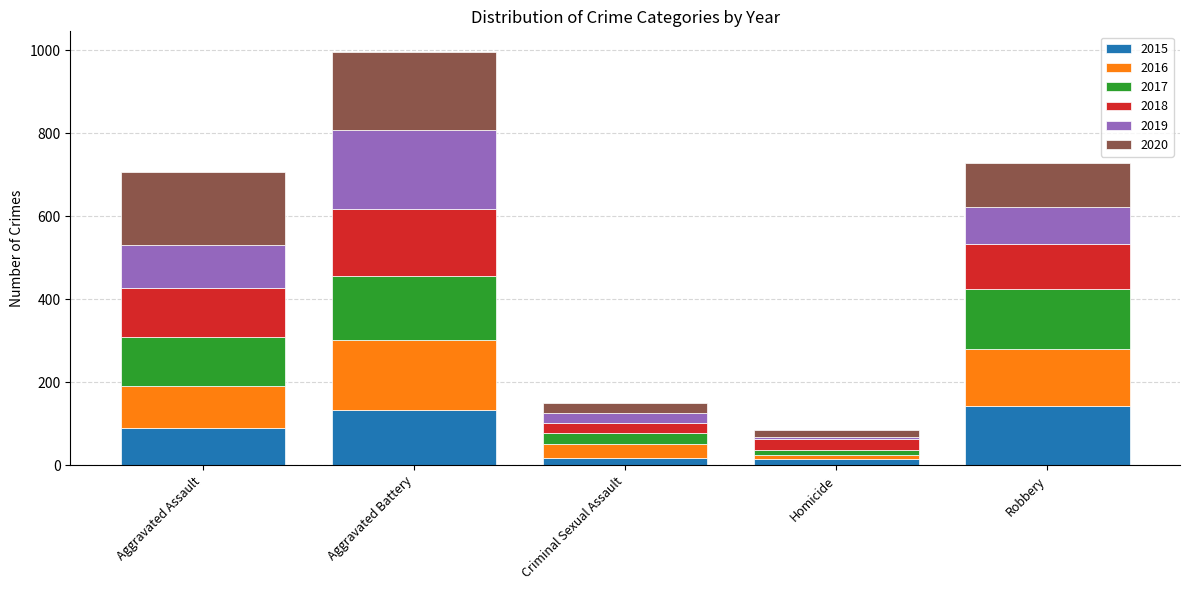

How many distinct data groups are displayed?

6